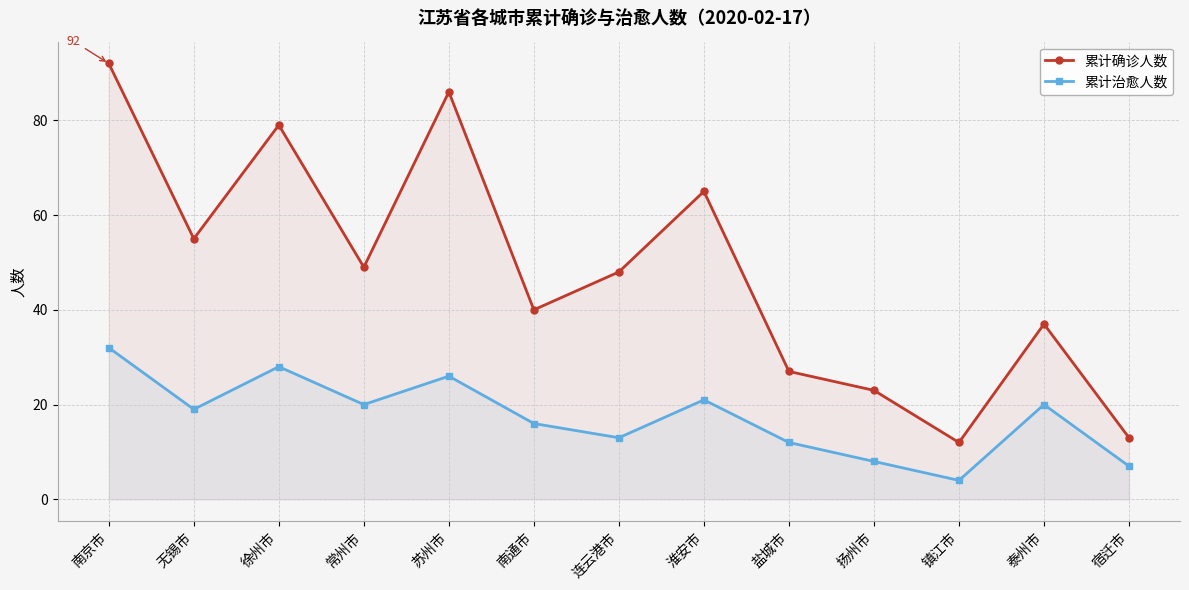

What is the spread (max minus min) of values at 苏州市?

60